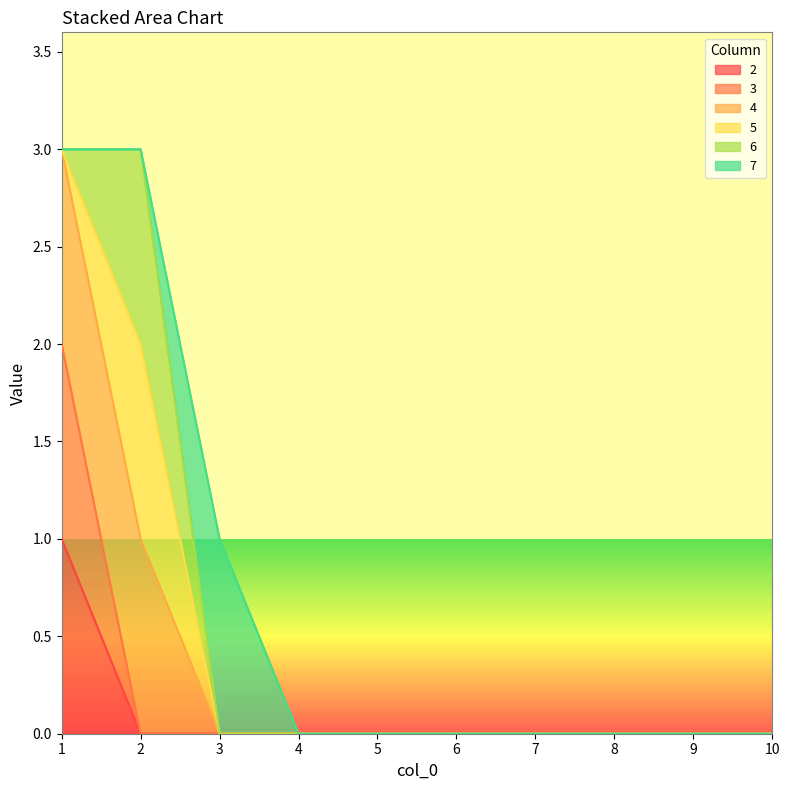

True or false: 4 and 3 intersect in this chart.

False